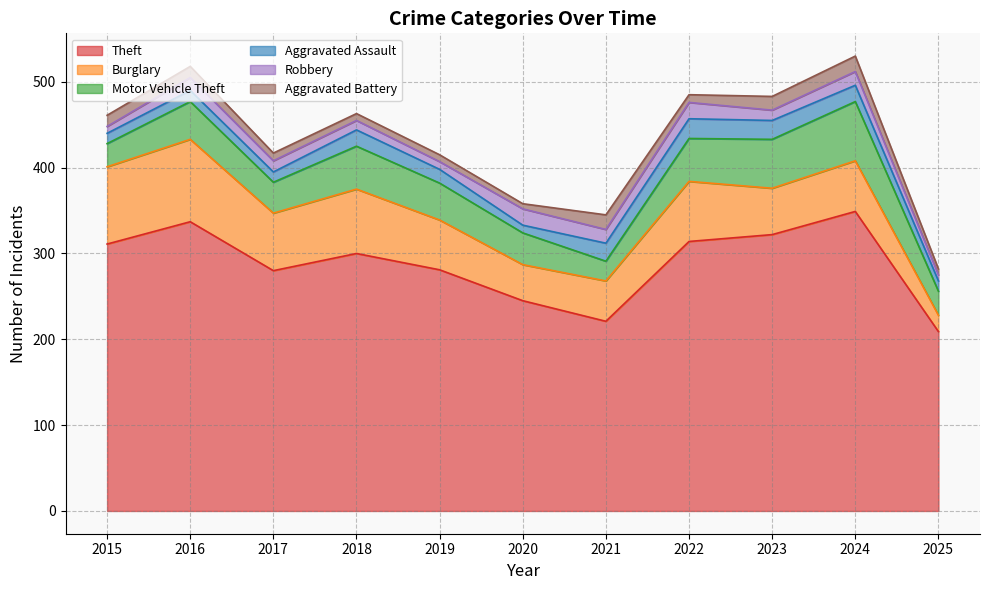

At which category is the sum across all series the highest?

2024